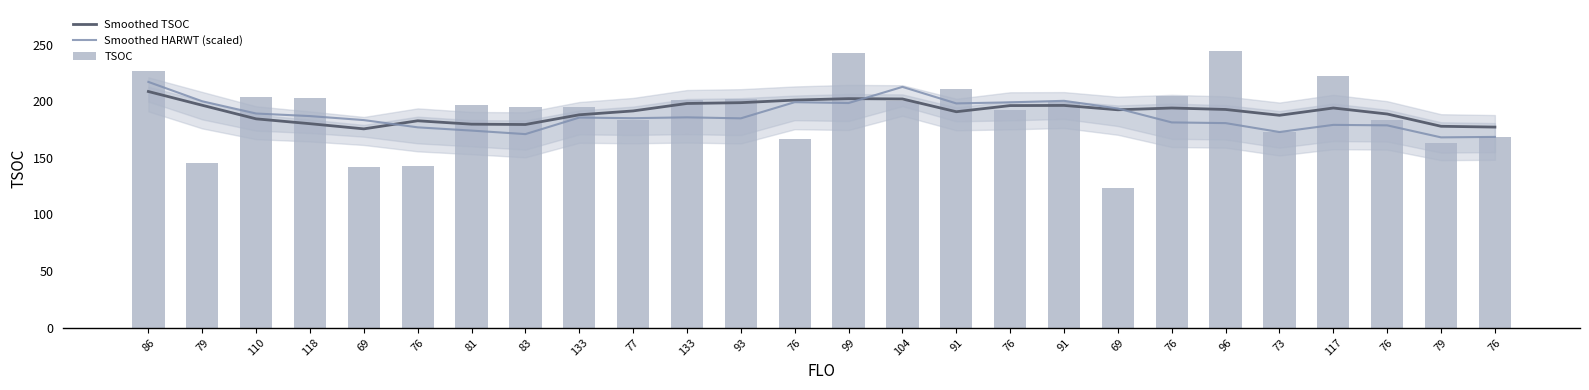

The value of TSOC at 83 is 333.8. True or false?

False